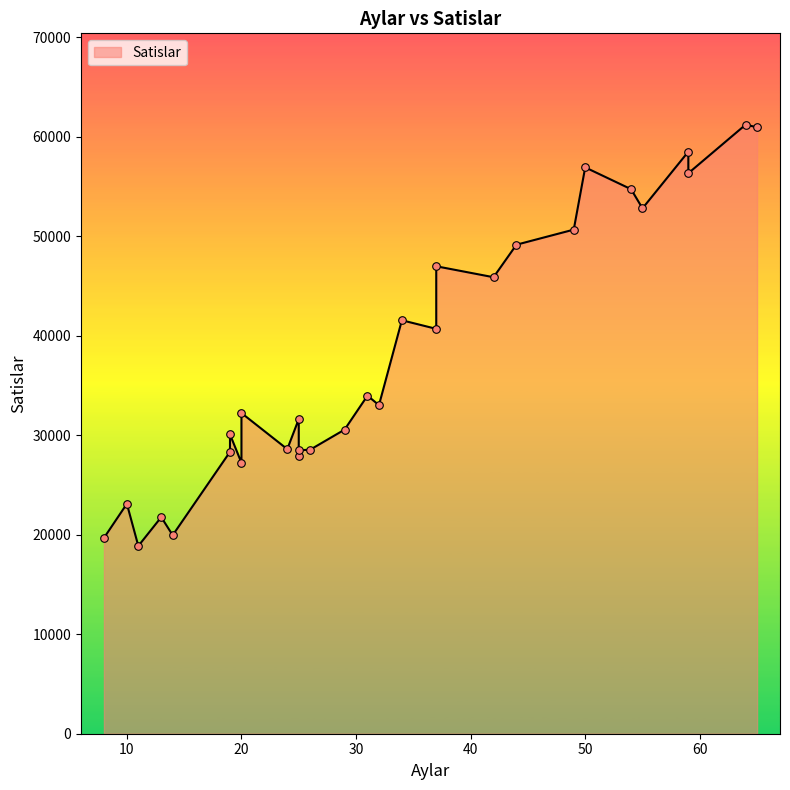

What is the ratio of the value at 50 to the value at 49?

1.1